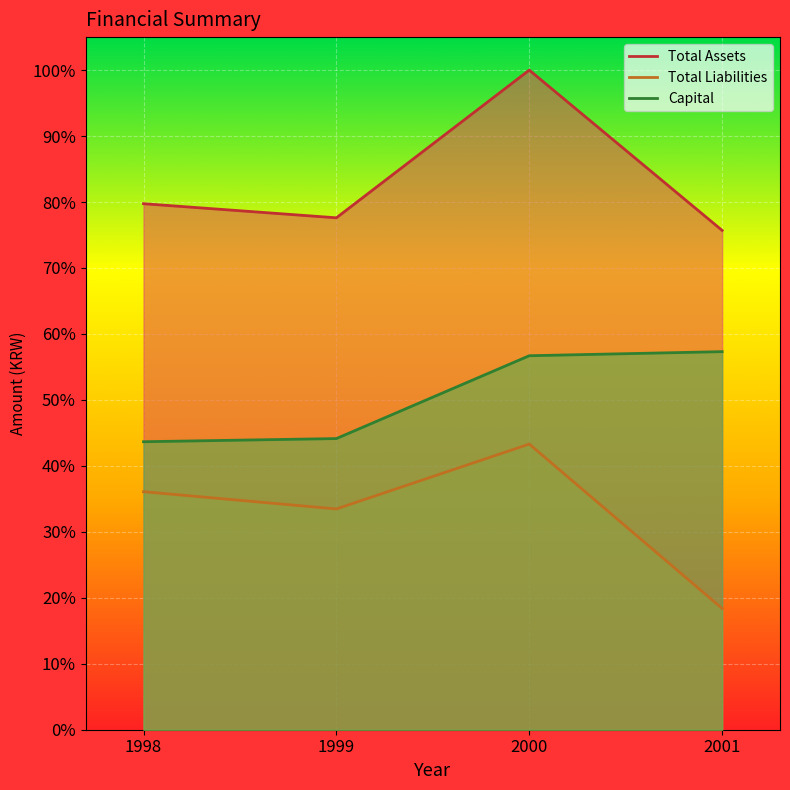

How many series are shown in this chart?

3